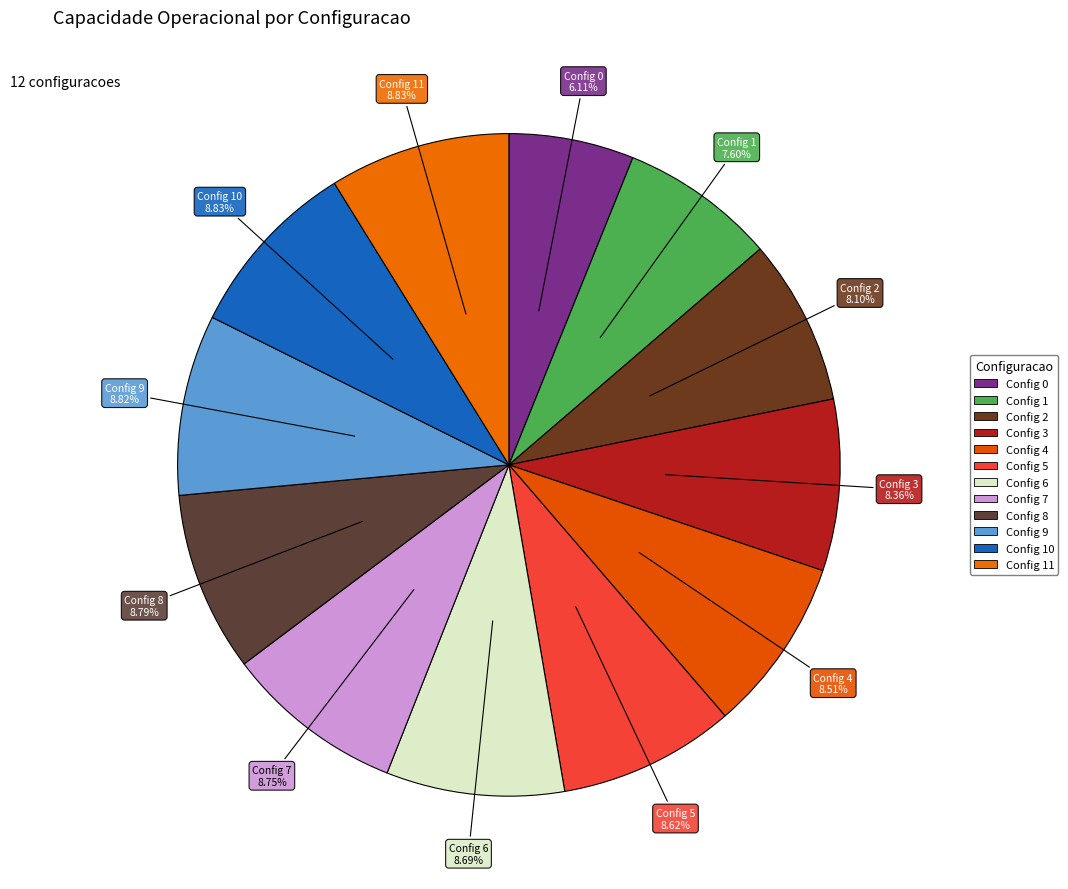

Rank the categories by value from highest to lowest.

11, 10, 9, 8, 7, 6, 5, 4, 3, 2, 1, 0